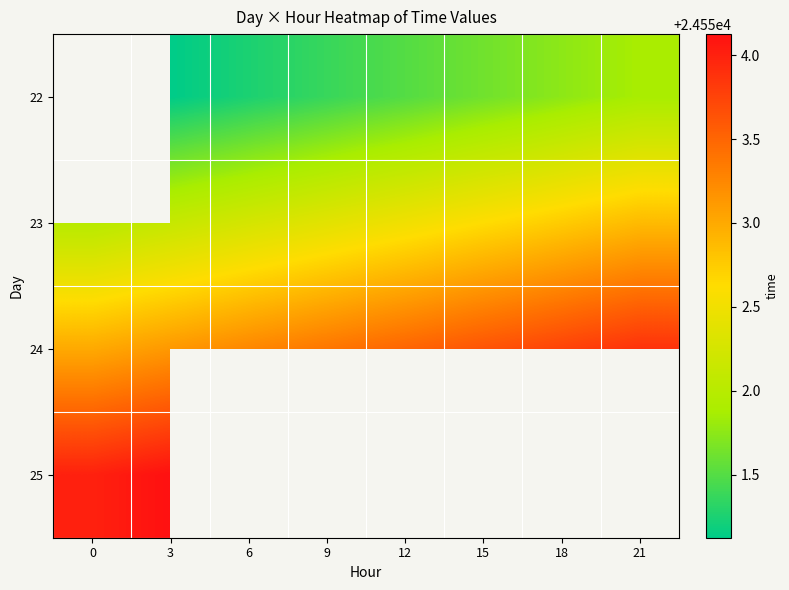

Which category has the highest value in the 24 series?

21